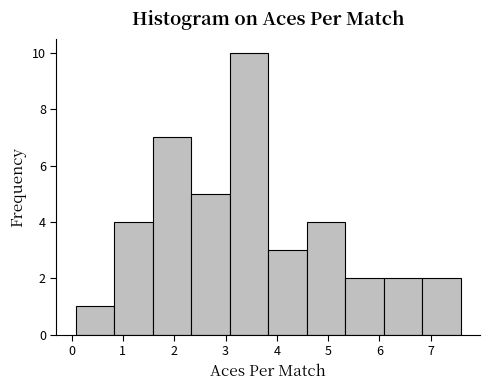

Over which range of the x-axis is the bar tallest?

3.1 to 3.8